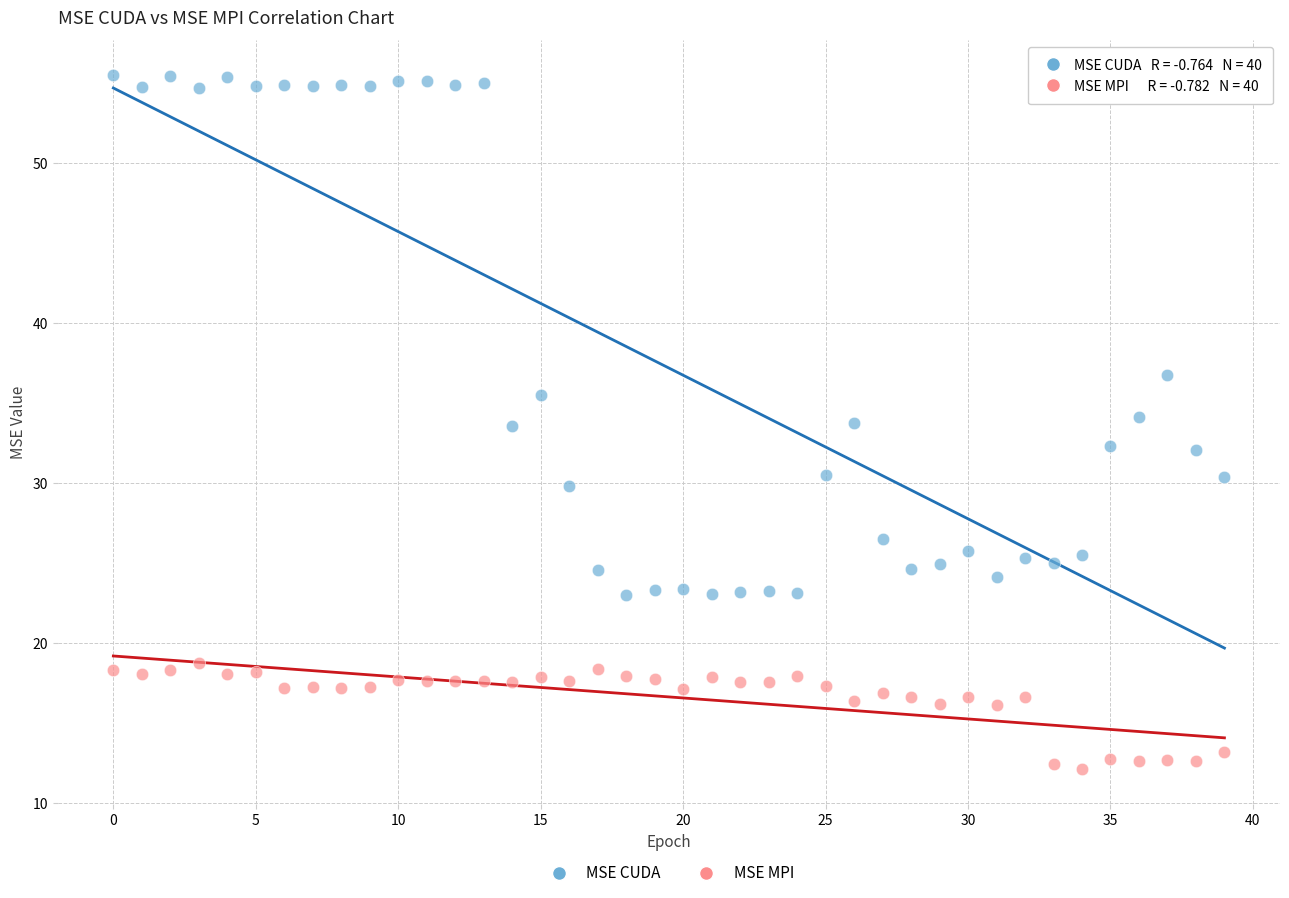

Which series contains the lowest Y value?

MSE MPI